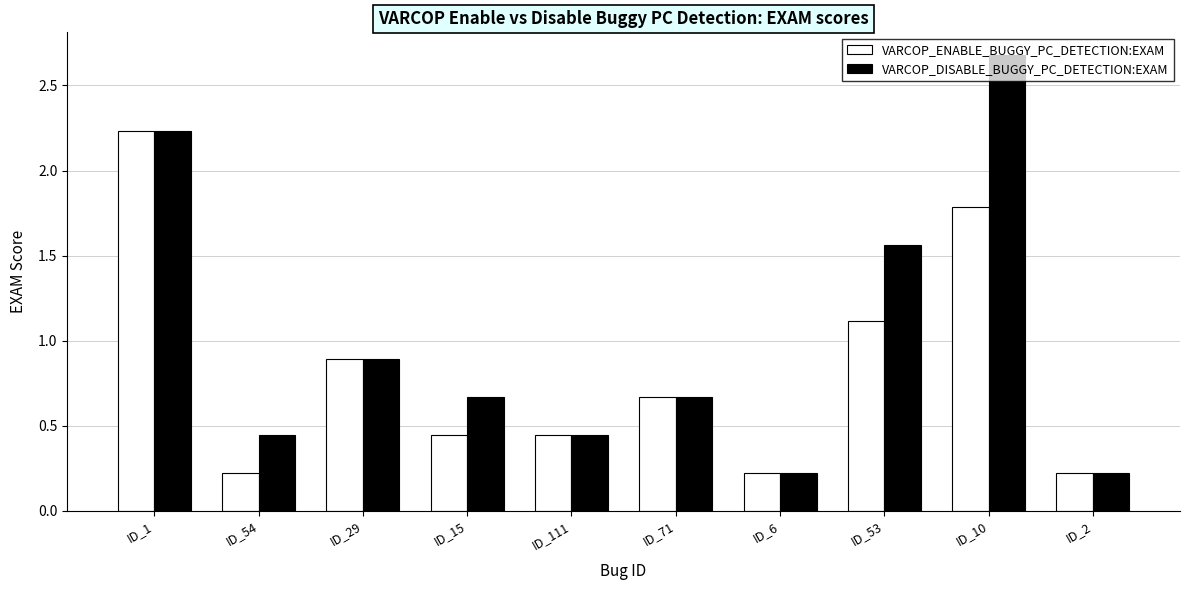

List the series in order of their overall mean, lowest first.

VARCOP_ENABLE_BUGGY_PC_DETECTION:EXAM, VARCOP_DISABLE_BUGGY_PC_DETECTION:EXAM